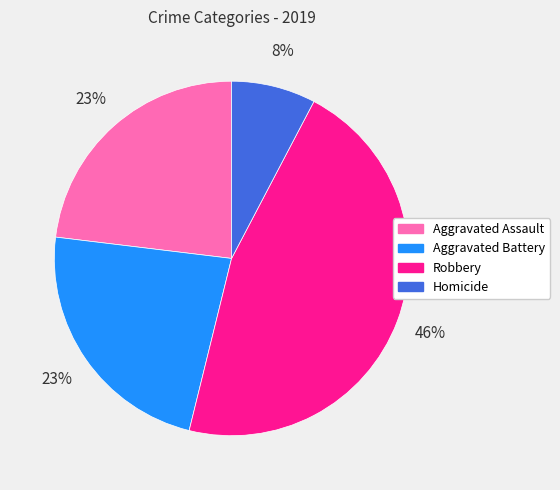

True or false: Aggravated Battery accounts for 23% of the total.

True